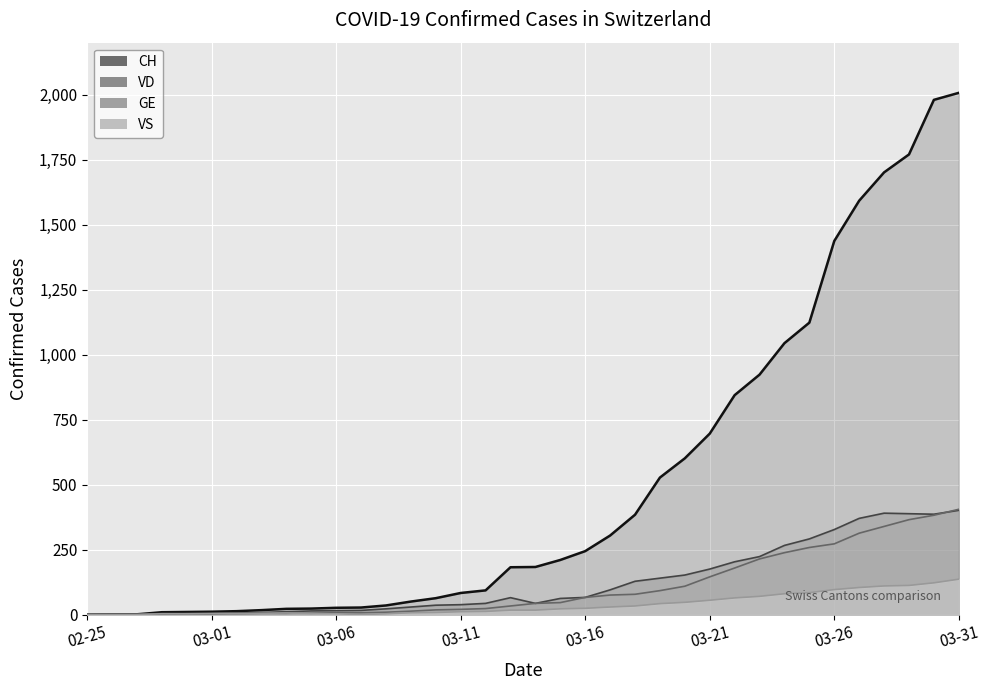

Rank the series by their maximum value, from lowest to highest.

VS, VD, GE, CH